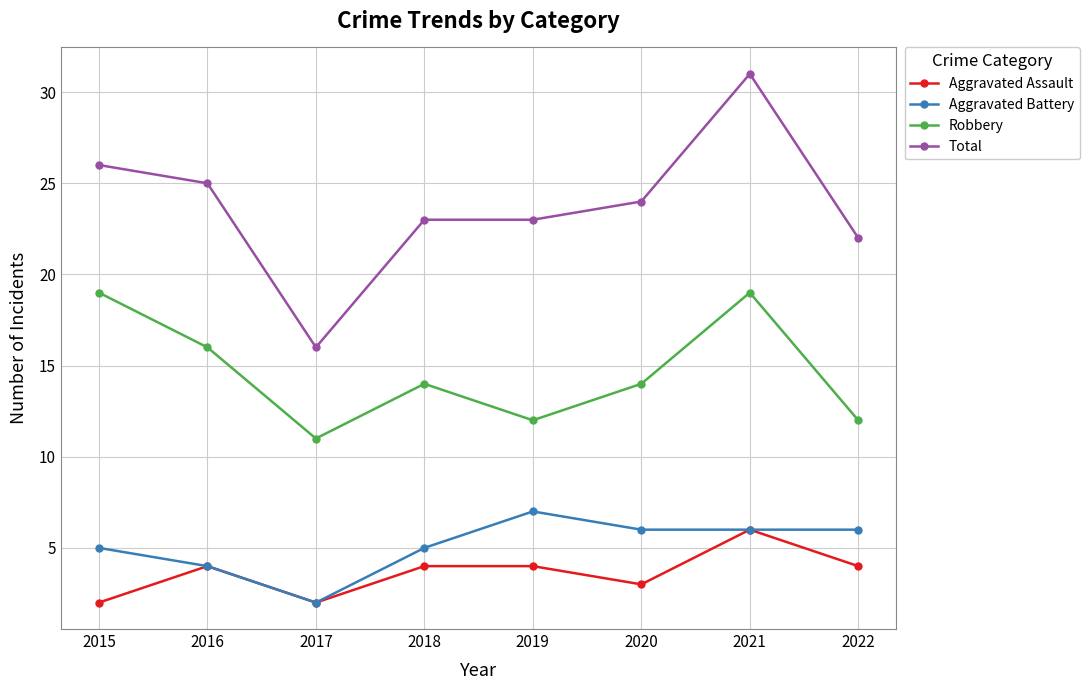

True or false: Robbery and Aggravated Battery intersect in this chart.

False